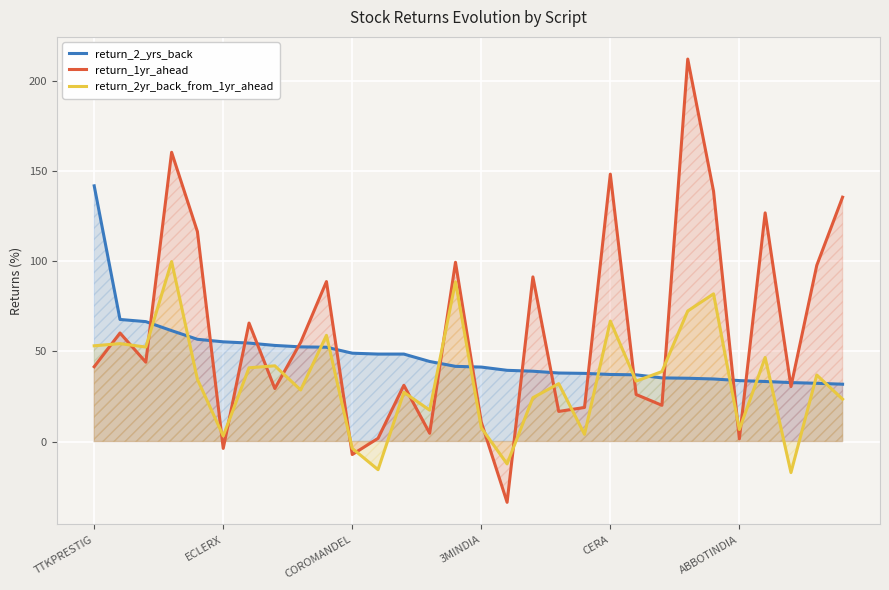

What is the difference between the highest and lowest values at 23?

177.0